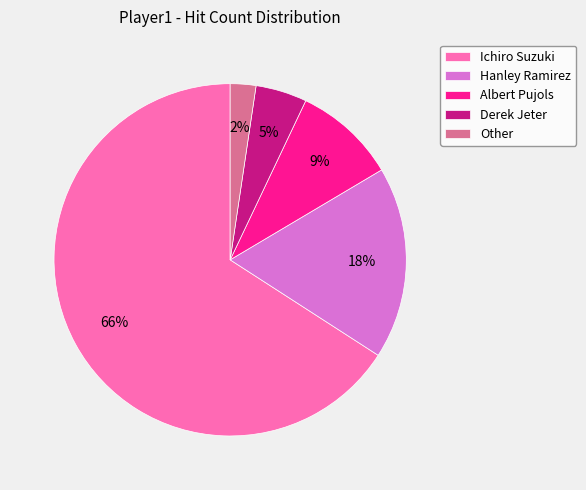

To the nearest percent, what percentage of the pie is Hanley Ramirez?

18%